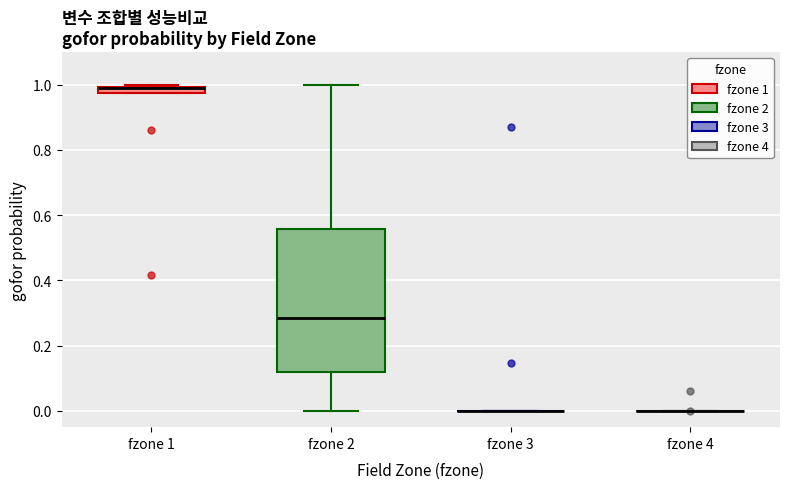

Which box is the tallest, from its lower edge to its upper edge?

fzone 2